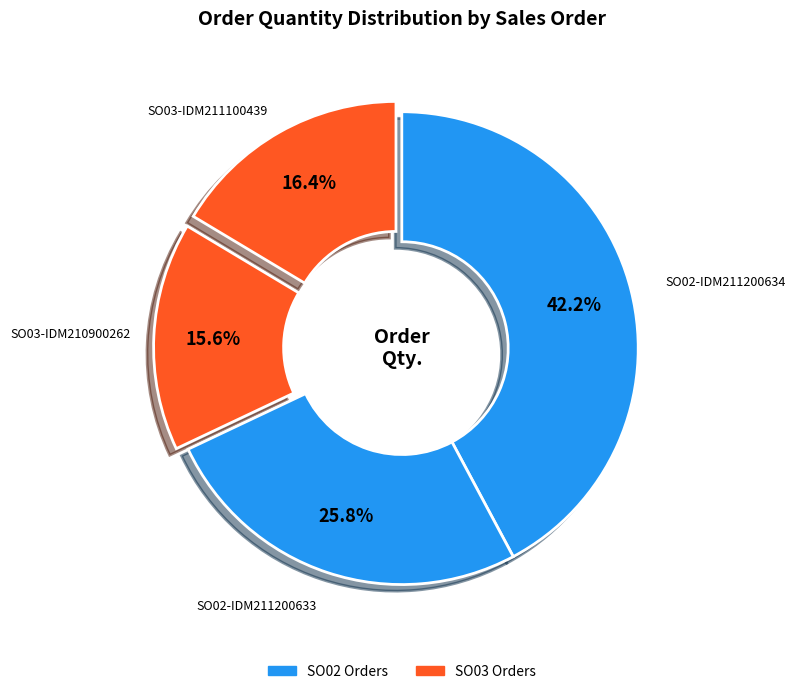

Count the number of slices in the pie.

4